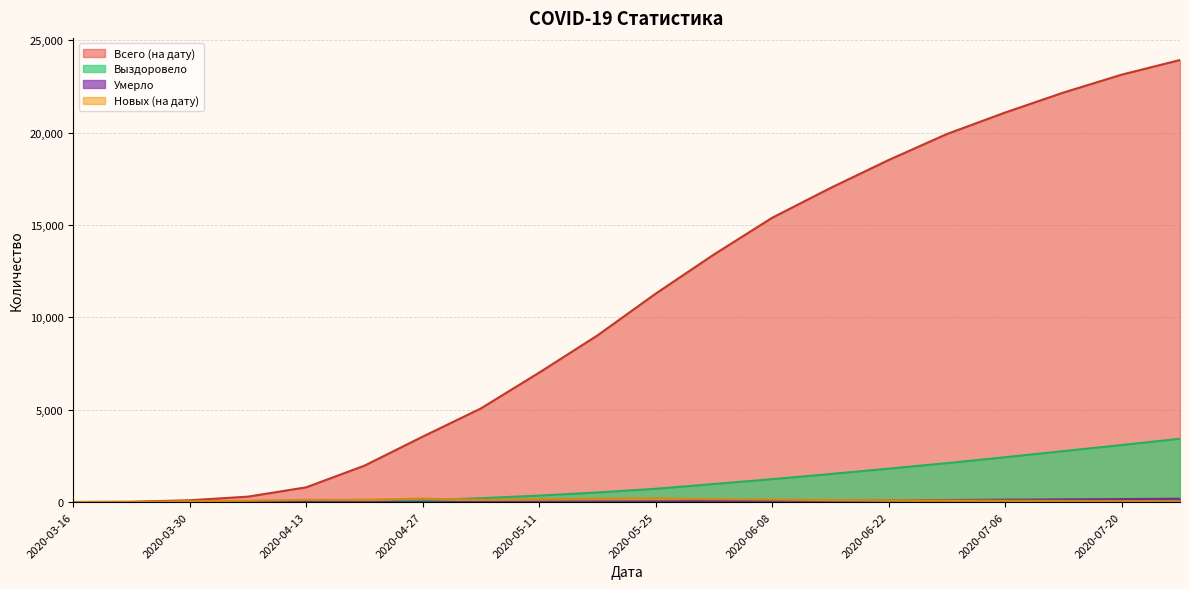

What is the label of the 18th point from the left?

2020-07-13